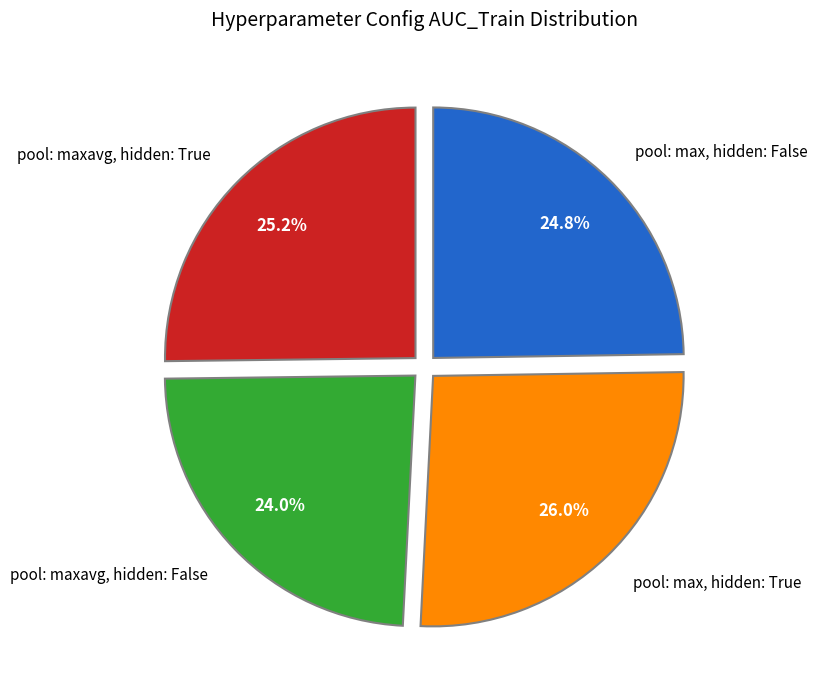

Is there a majority slice in this chart?

No